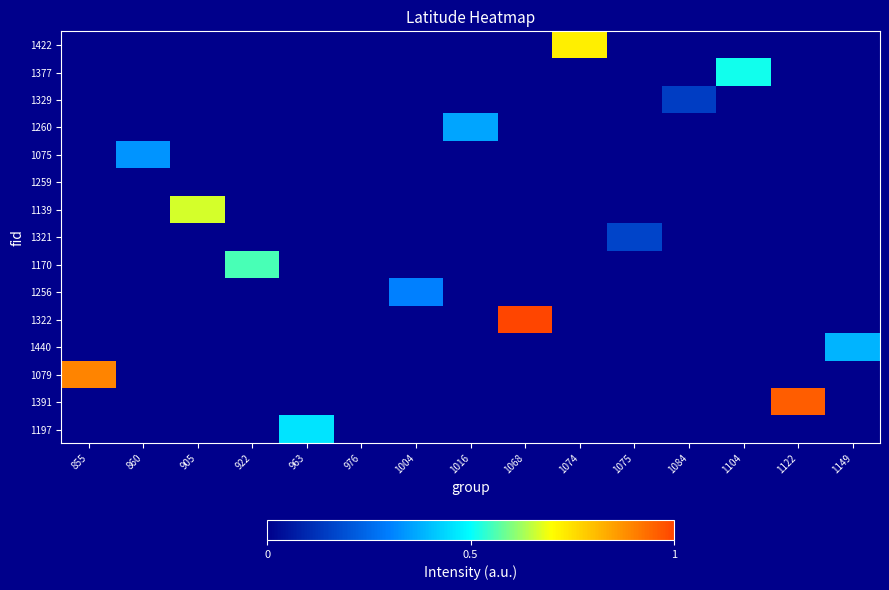

What is the maximum value shown in the chart?

1.0